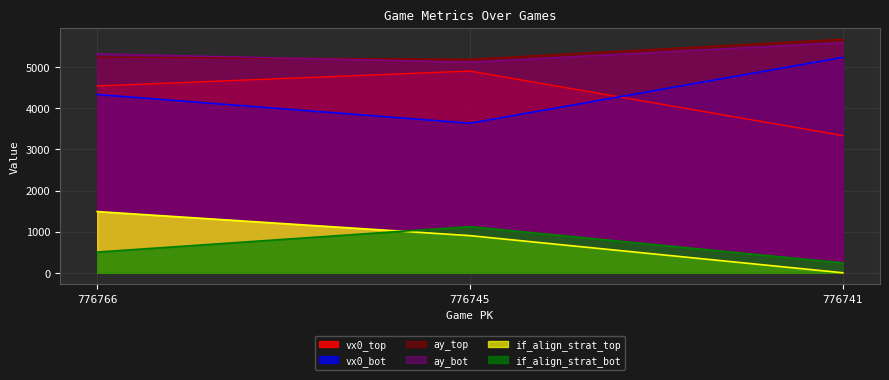

At which category is the sum across all series the highest?

776766